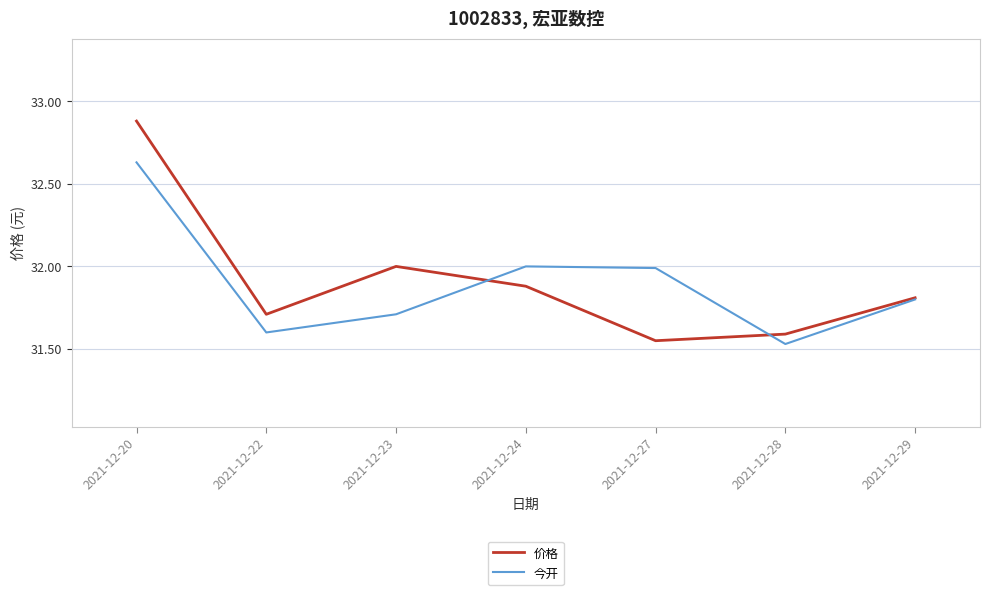

What is the difference between the 价格 values at 2021-12-24 and 2021-12-29?

0.1